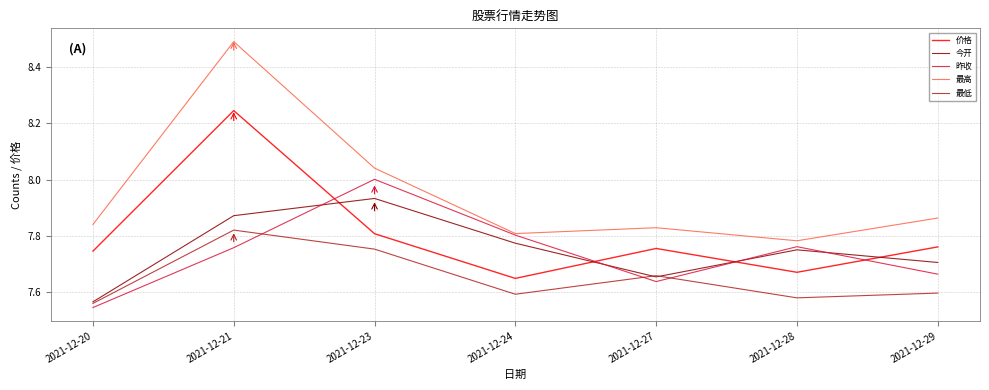

True or false: 最高 and 最低 intersect in this chart.

False